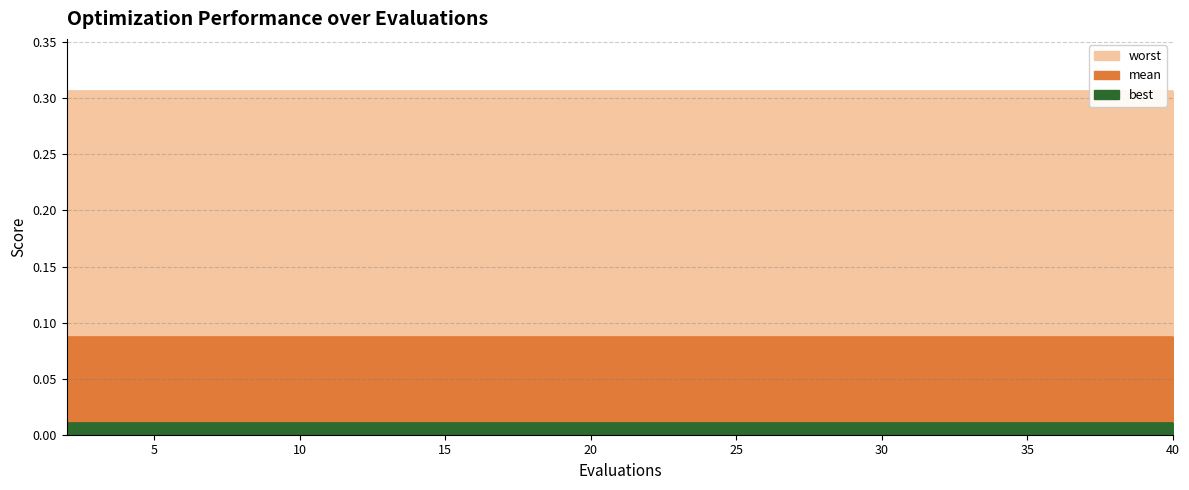

What is the value of the worst point at the 7th from the left?

0.3